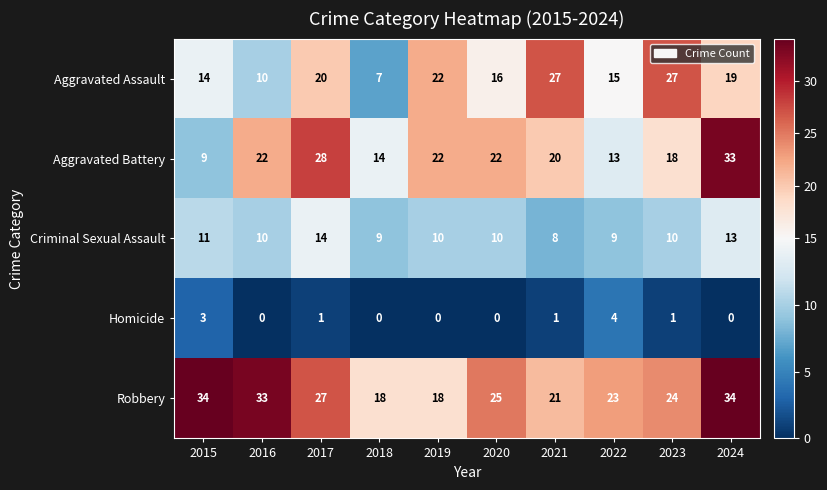

Which series has the largest total across all categories?

Robbery